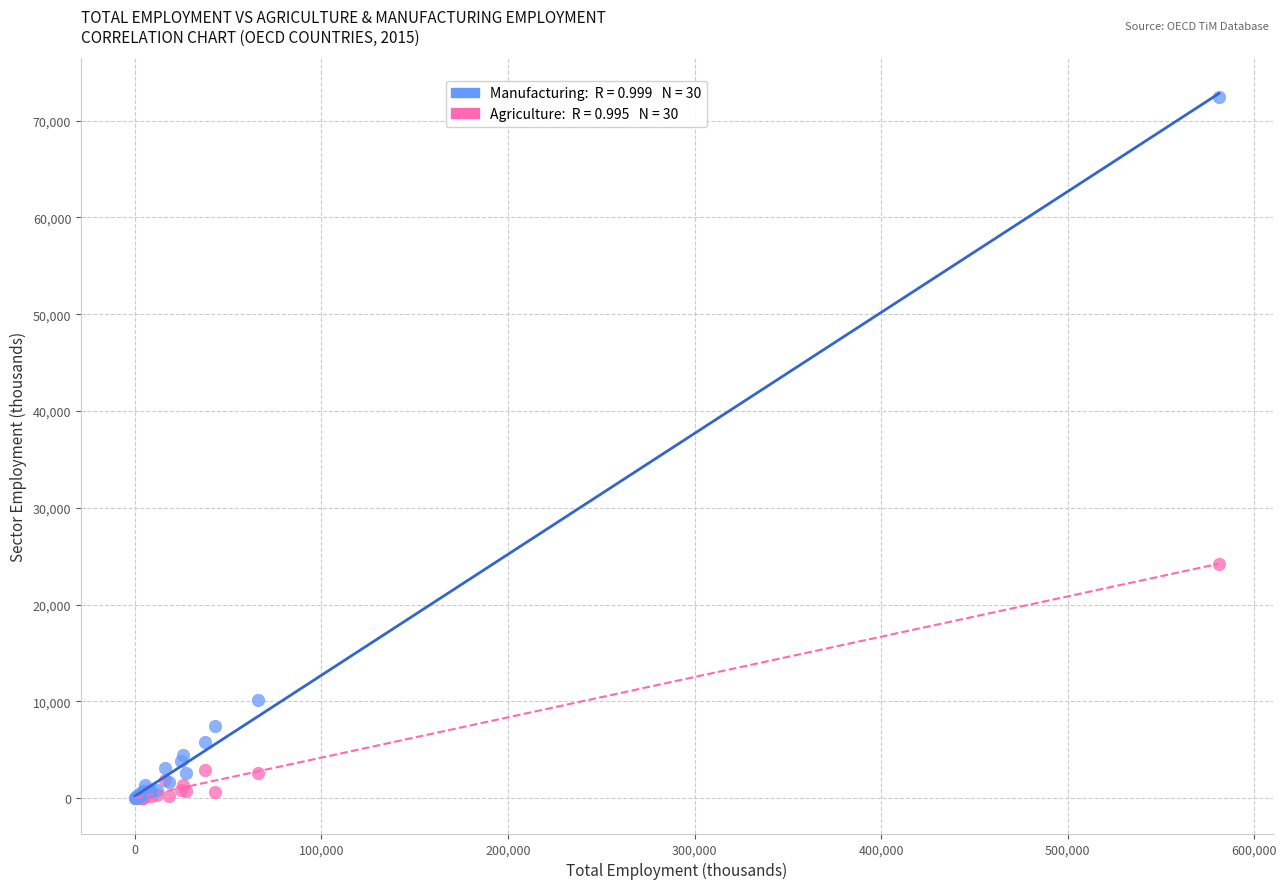

Across all series, what Y value is closest to 36218?

24250.9